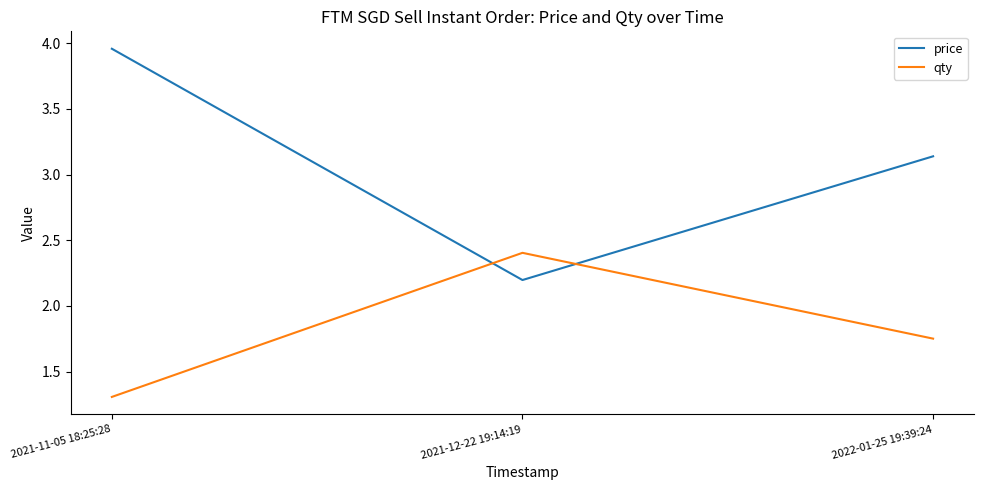

At which label does qty reach its peak?

2021-12-22 19:14:19